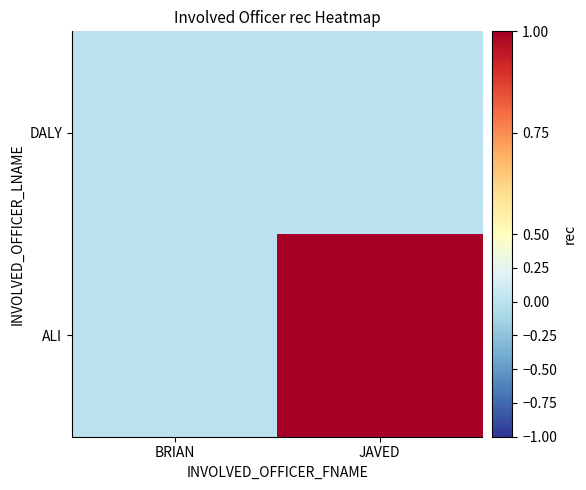

Which series has the largest range (max minus min)?

ALI